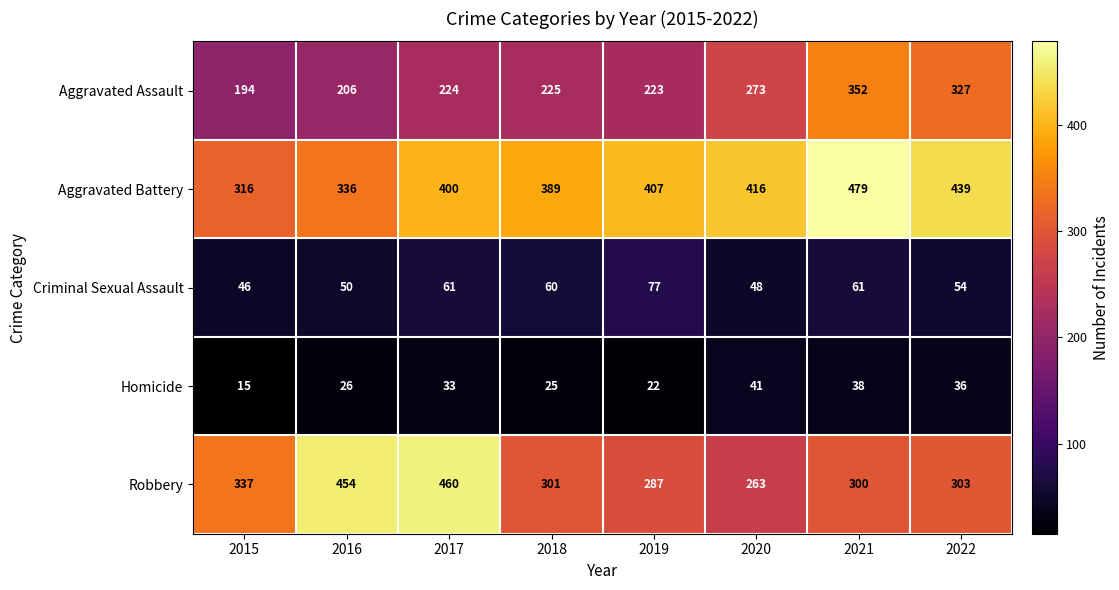

What is the sum of all Robbery values?

2705